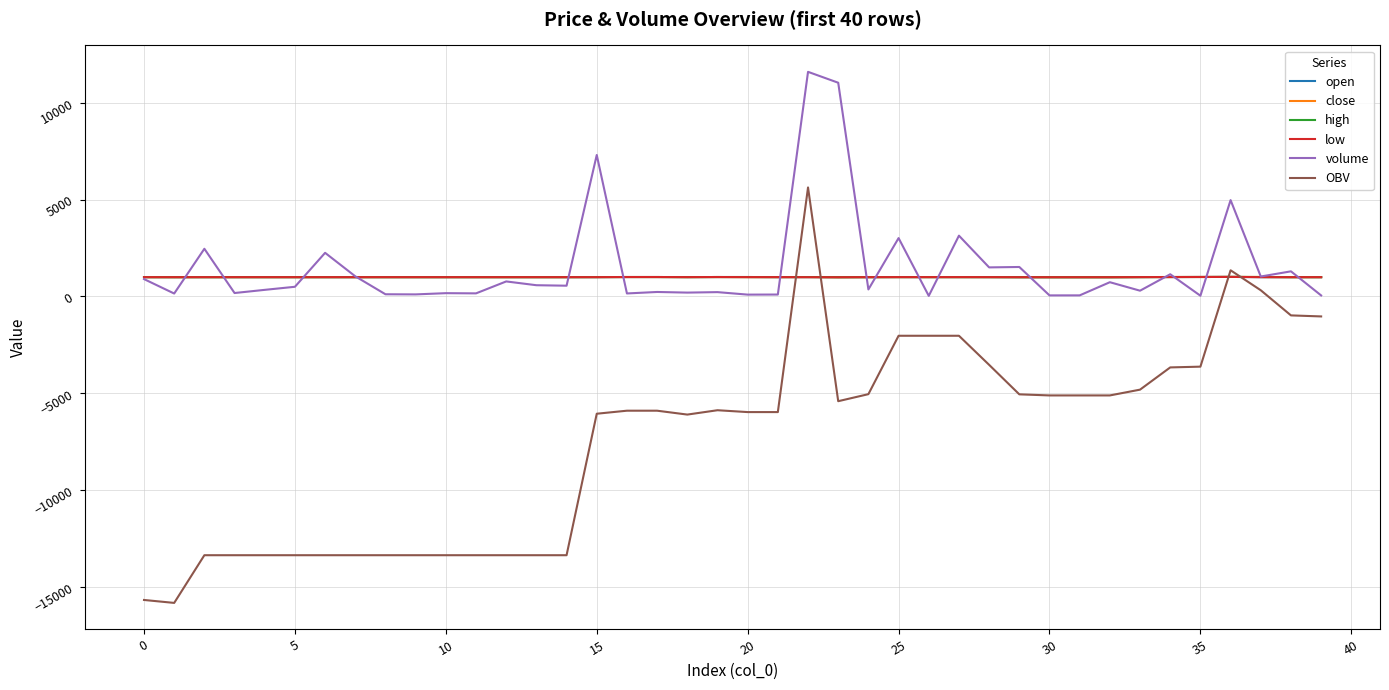

What is the difference between the second highest and second lowest values in the open series?

11.0